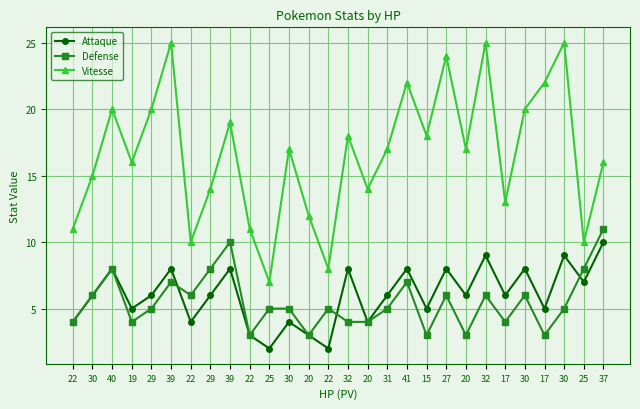

Between which two adjacent categories do Defense and Attaque first intersect?

39 and 22